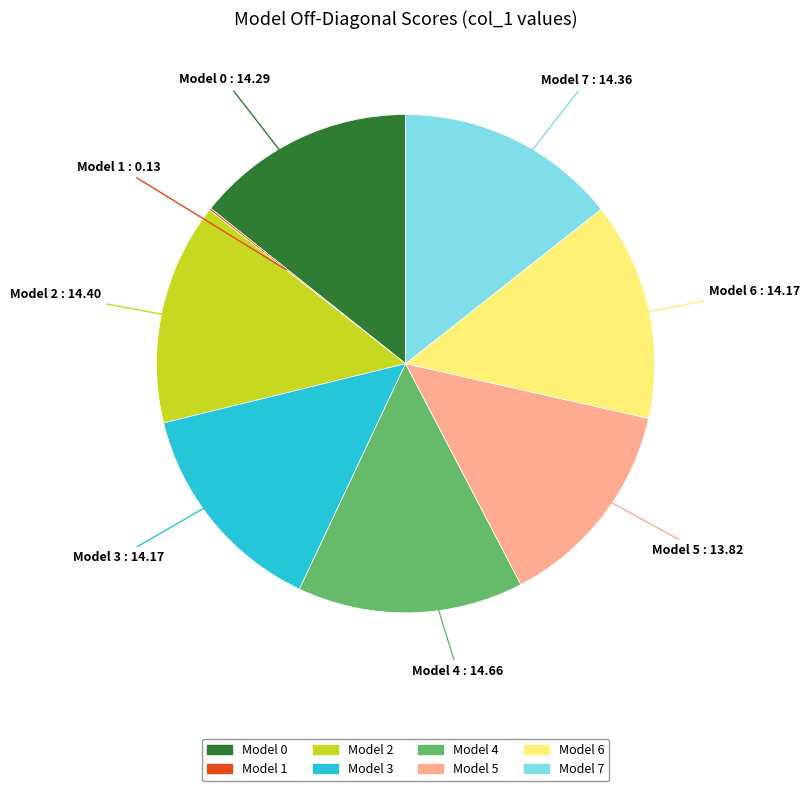

Is there any slice that represents more than half of the pie?

No